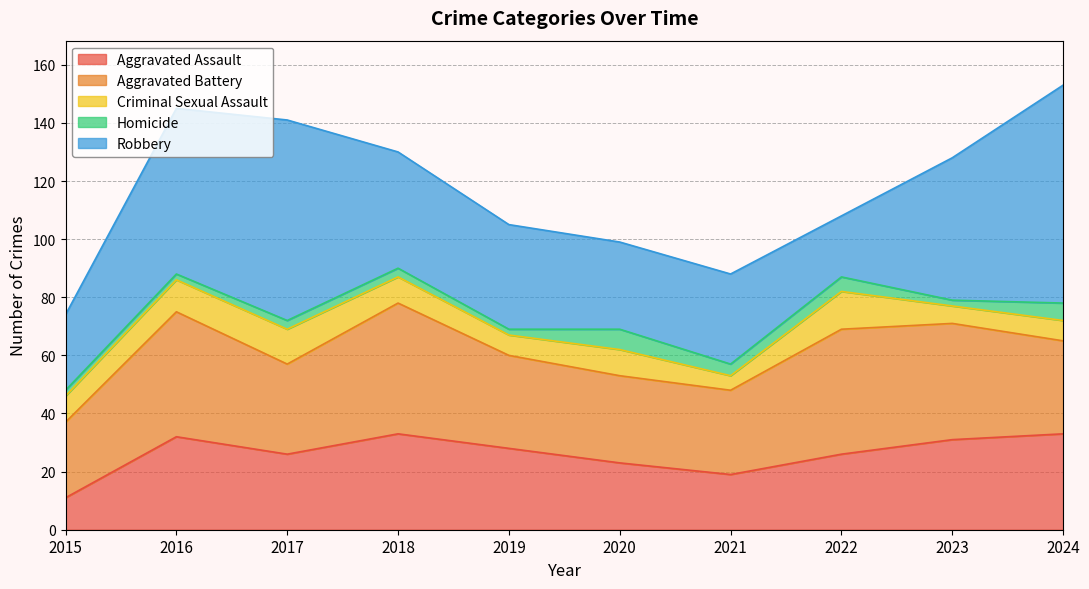

Which category has the lowest value in the Criminal Sexual Assault series?

2021